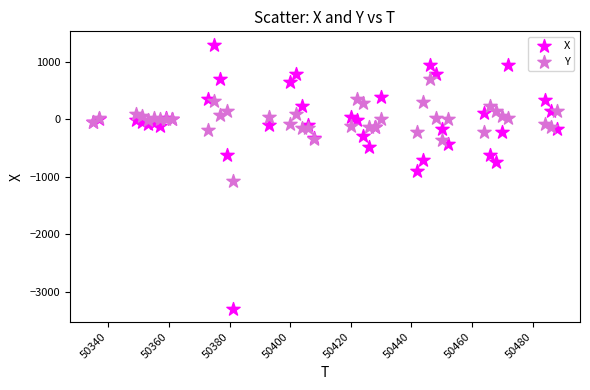

What are all the series names shown in the legend?

X, Y